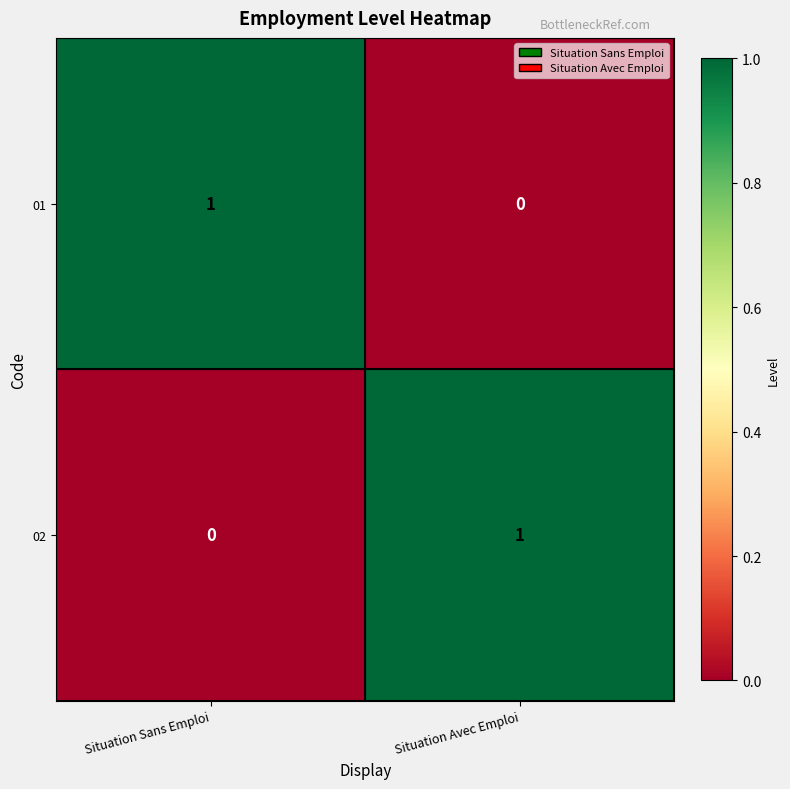

Reading left to right, extract all data points from this chart.

01: Situation Sans Emploi=1	Situation Avec Emploi=0
02: Situation Sans Emploi=0	Situation Avec Emploi=1